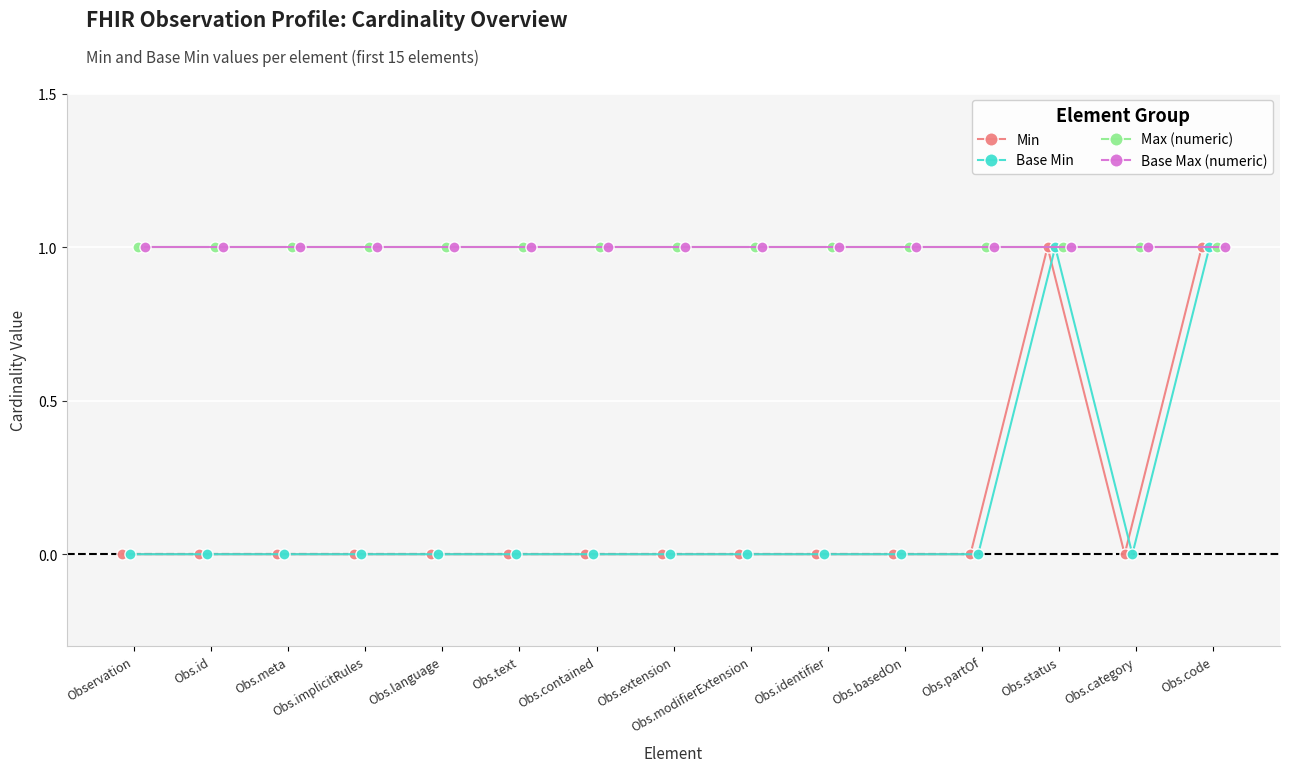

Reading right to left, extract all data points from this chart.

Min: 1	0	1	0	0	0	0	0	0	0	0	0	0	0	0
Base Min: 1	0	1	0	0	0	0	0	0	0	0	0	0	0	0
Max (numeric): 1	1	1	1	1	1	1	1	1	1	1	1	1	1	1
Base Max (numeric): 1	1	1	1	1	1	1	1	1	1	1	1	1	1	1